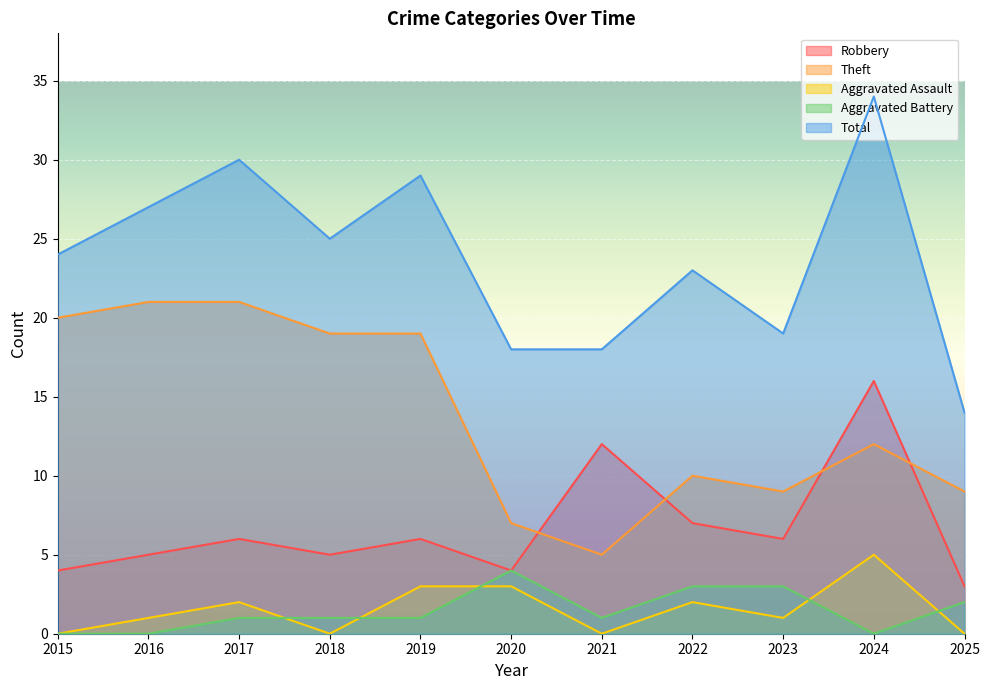

At which category is the sum across all series the highest?

2024